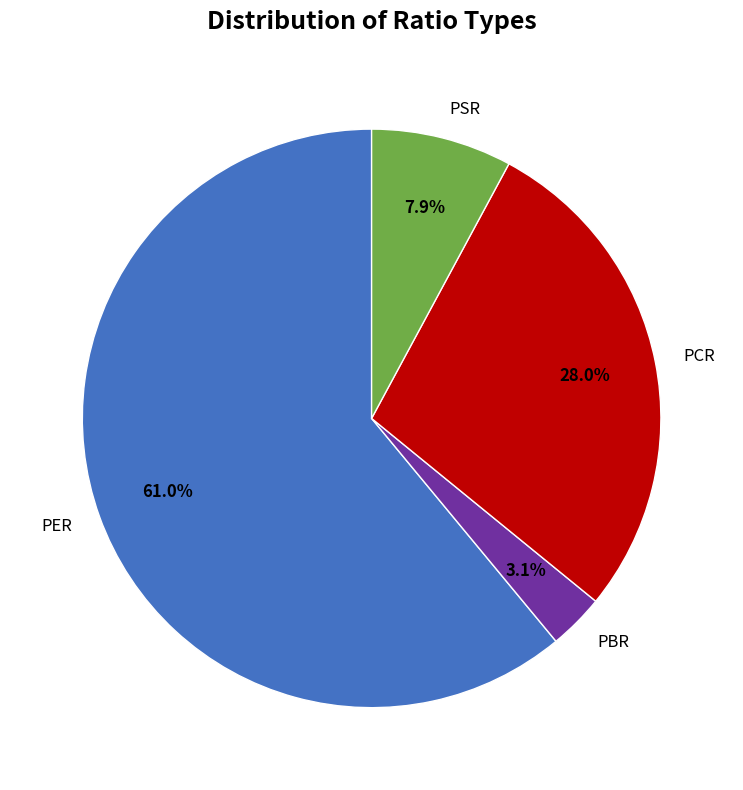

Count the number of slices in the pie.

4